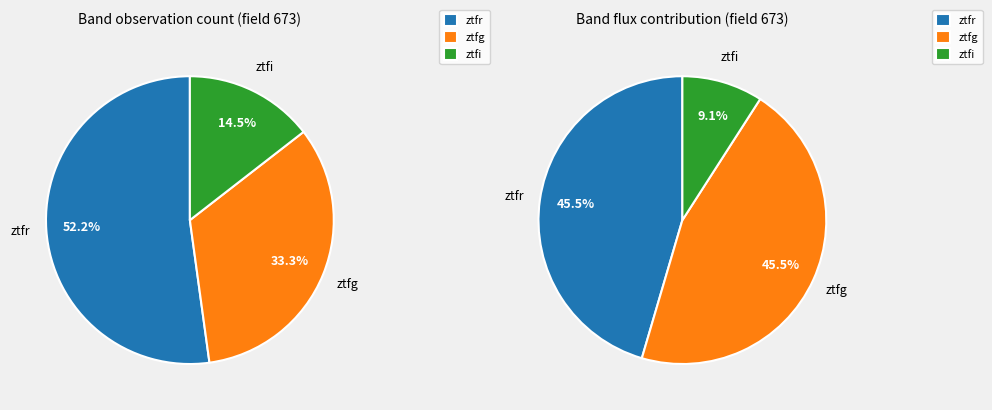

Between ztfg and ztfr, which is larger?

ztfr